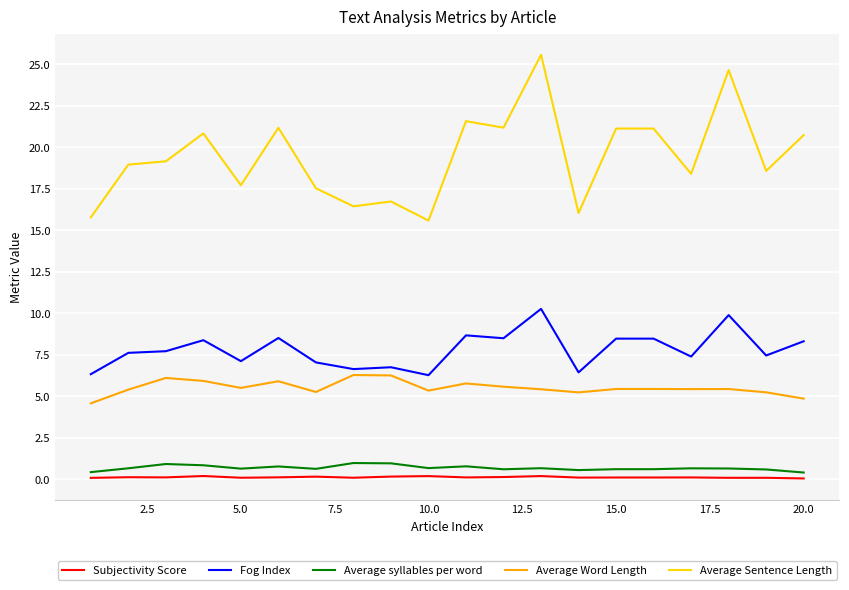

List the series in order of their peak value, lowest first.

Subjectivity Score, Average syllables per word, Average Word Length, Fog Index, Average Sentence Length